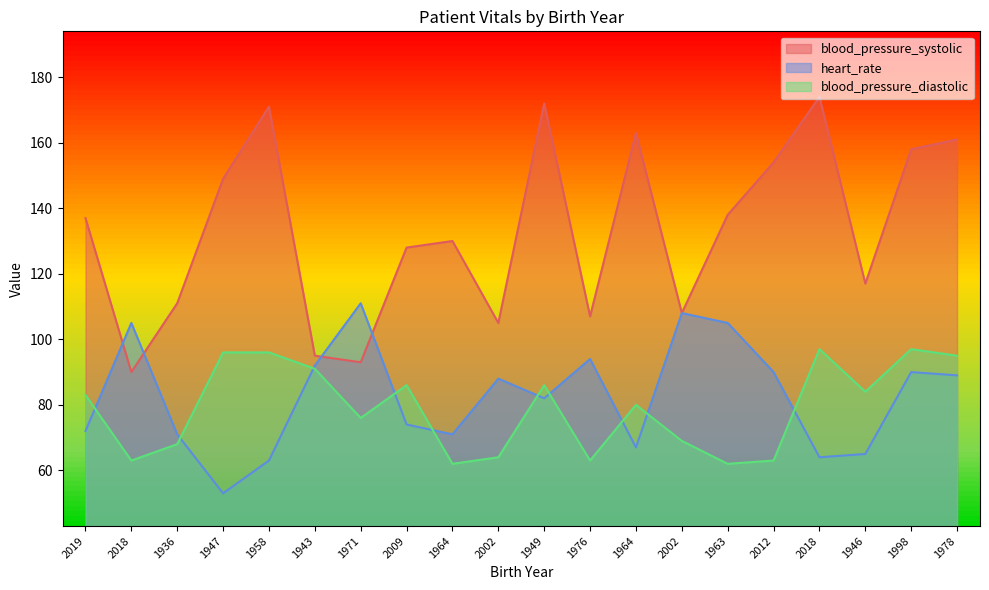

Where does the heart_rate series first go above 88?

2018